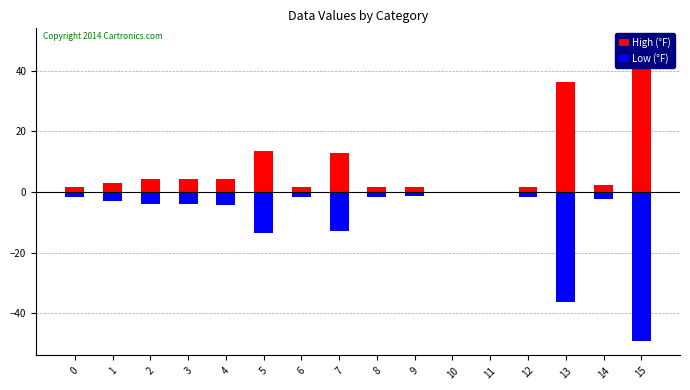

List the labels in order of Low (°F) value, largest first.

10, 11, 9, 6, 8, 12, 0, 14, 1, 2, 3, 4, 7, 5, 13, 15